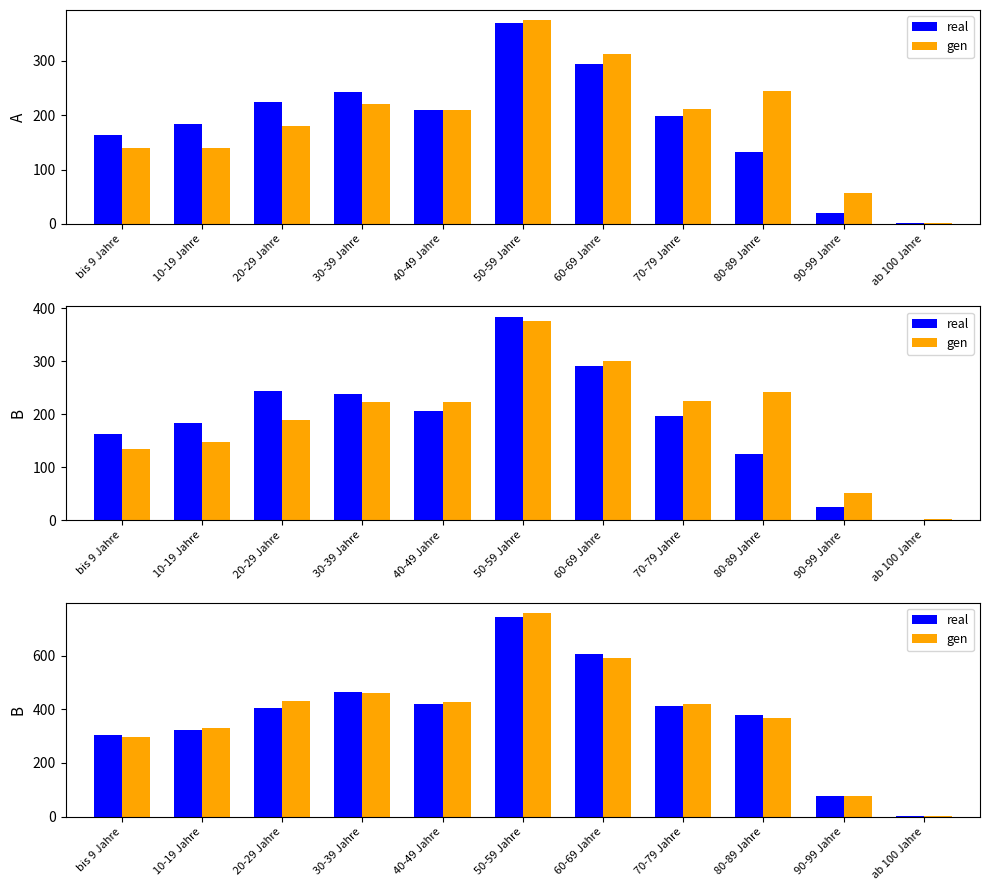

What are all the series names shown in the legend?

real, gen